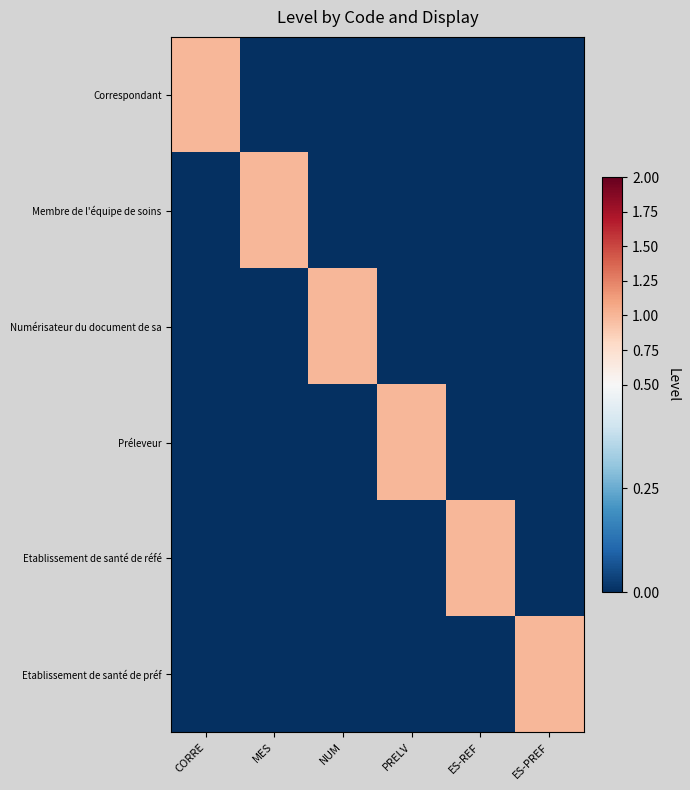

Reading left to right, extract all data points from this chart.

Correspondant: CORRE=1	MES=0	NUM=0	PRELV=0	ES-REF=0	ES-PREF=0
Membre de l'équipe de soins: CORRE=0	MES=1	NUM=0	PRELV=0	ES-REF=0	ES-PREF=0
Numérisateur du document de sa: CORRE=0	MES=0	NUM=1	PRELV=0	ES-REF=0	ES-PREF=0
Préleveur: CORRE=0	MES=0	NUM=0	PRELV=1	ES-REF=0	ES-PREF=0
Etablissement de santé de réfé: CORRE=0	MES=0	NUM=0	PRELV=0	ES-REF=1	ES-PREF=0
Etablissement de santé de préf: CORRE=0	MES=0	NUM=0	PRELV=0	ES-REF=0	ES-PREF=1